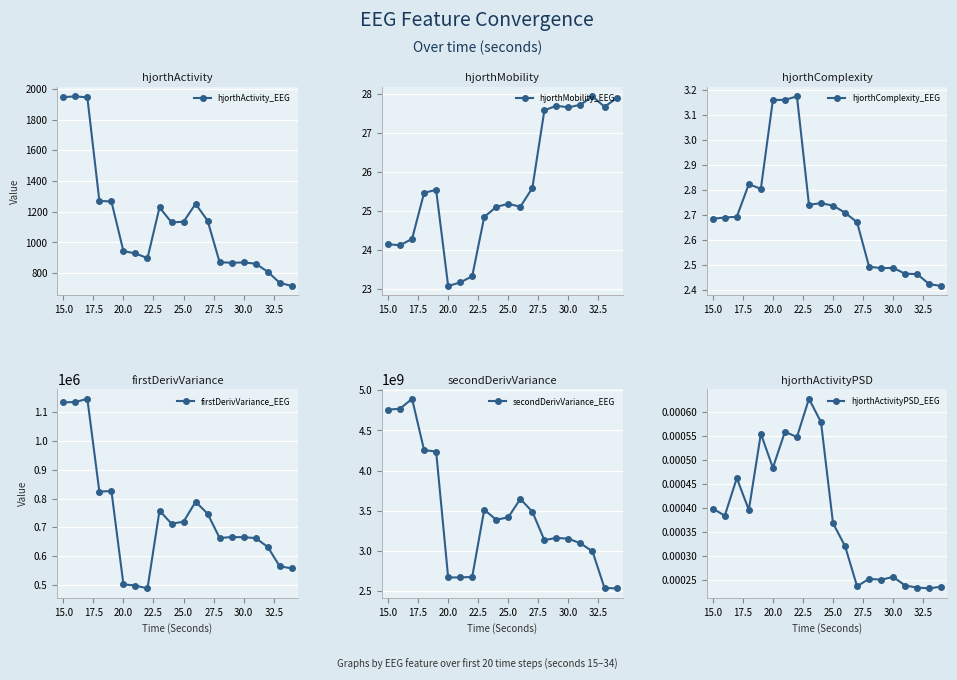

How many hjorthComplexity_EEG values are between 2 and 3?

17